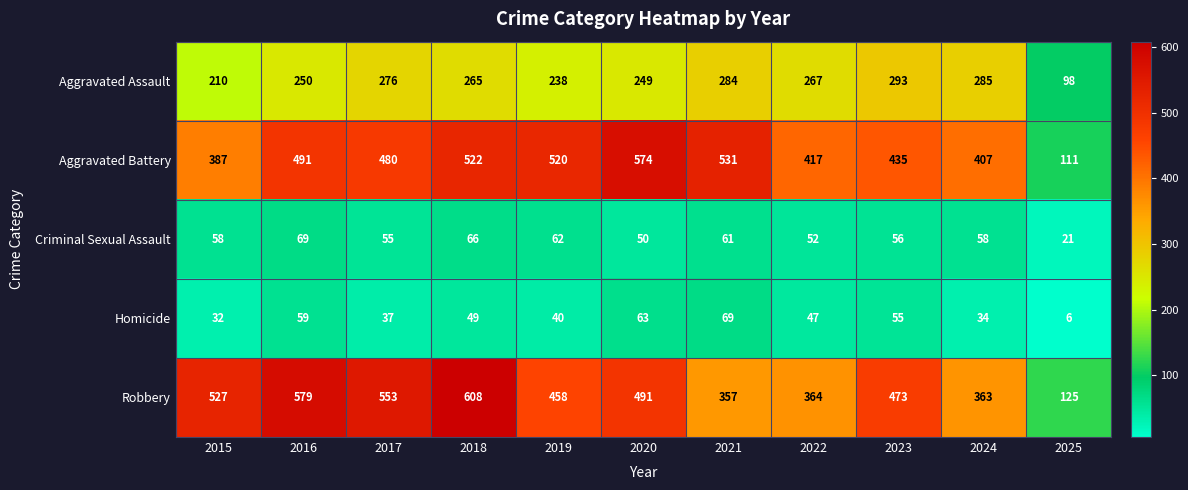

What is the total value across all series at 2016?

1448